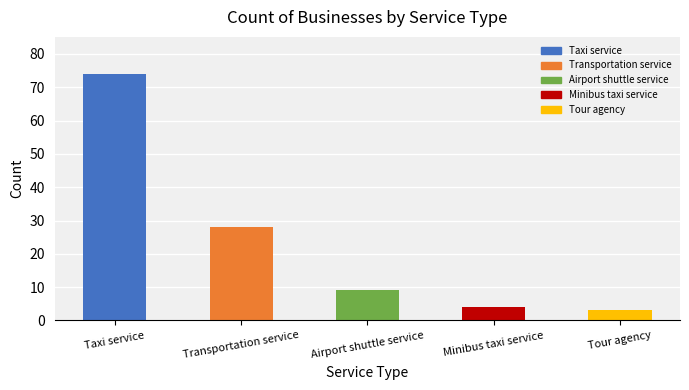

What is the sum of the values at Tour agency and Minibus taxi service?

7